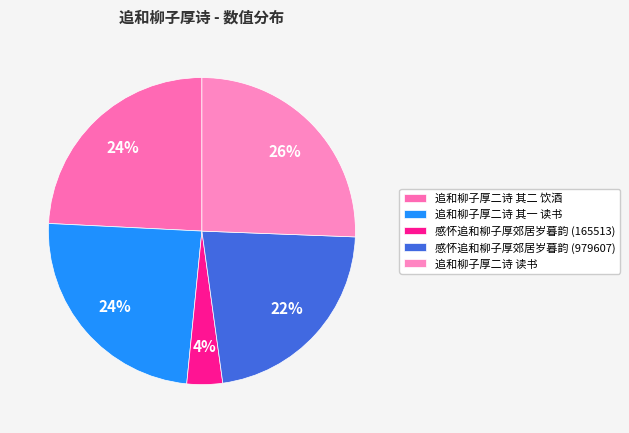

The 追和柳子厚二诗 读书 slice represents 26% of the pie. True or false?

True